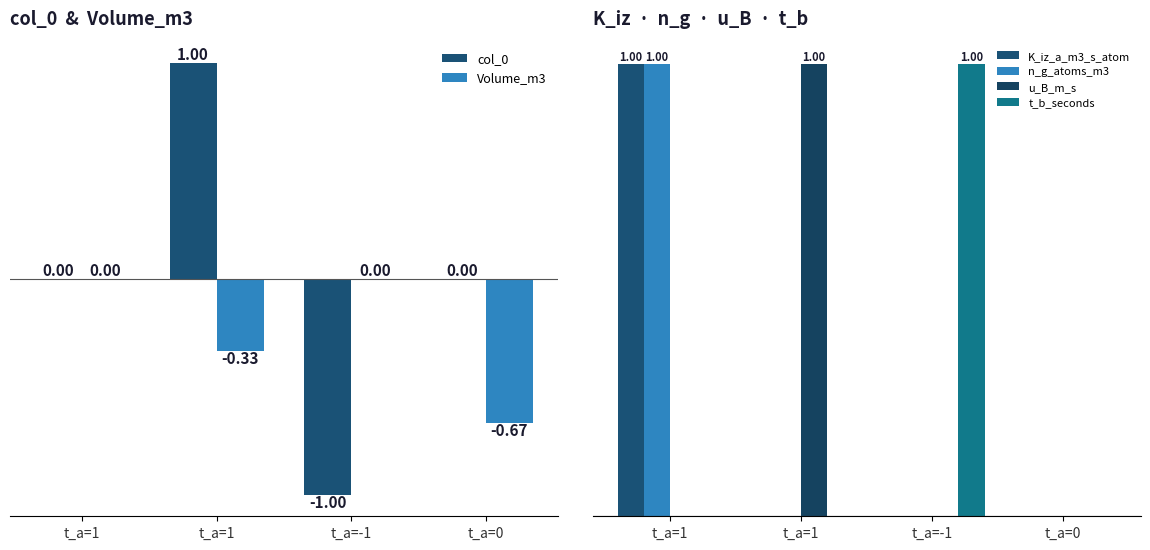

Reading left to right, extract all data points from this chart.

col_0: t_a=1=0.0	t_a=1=1.0	t_a=-1=-1.0	t_a=0=0.0
Volume_m3: t_a=1=0.0	t_a=1=-0.3	t_a=-1=0.0	t_a=0=-0.7
K_iz_a_m3_s_atom: t_a=1=1.0	t_a=1=0.0	t_a=-1=0.0	t_a=0=0.0
n_g_atoms_m3: t_a=1=1.0	t_a=1=0.0	t_a=-1=0.0	t_a=0=0.0
u_B_m_s: t_a=1=0.0	t_a=1=1.0	t_a=-1=0.0	t_a=0=0.0
t_b_seconds: t_a=1=0.0	t_a=1=0.0	t_a=-1=1.0	t_a=0=0.0